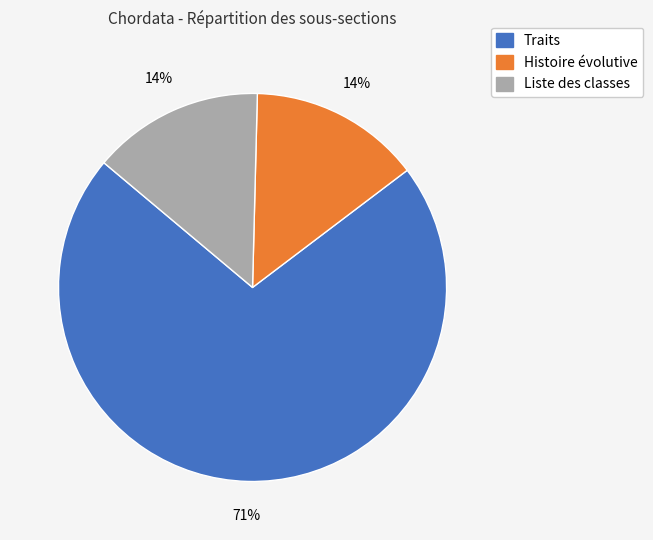

How many slices are in this pie chart?

3